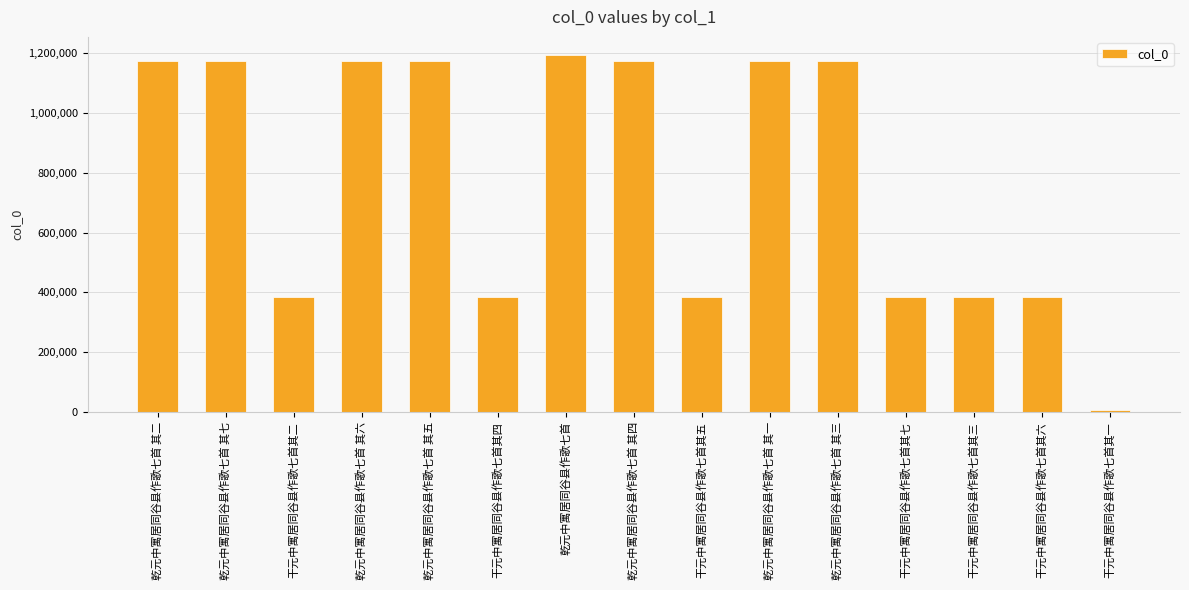

What is the difference between the maximum and minimum values?

1187426